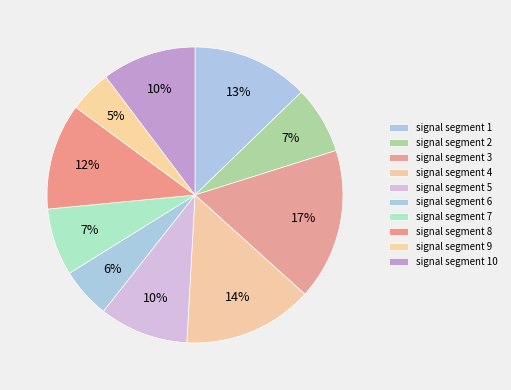

Between signal segment 1 and signal segment 3, which is larger?

signal segment 3